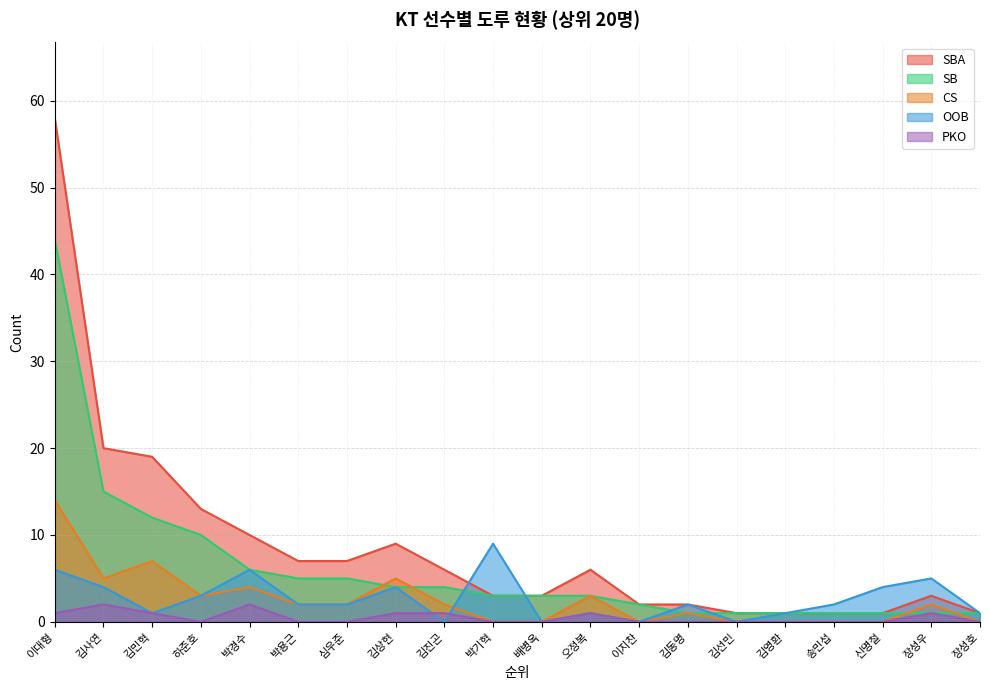

True or false: OOB has more than 0 points higher than both neighbors.

True